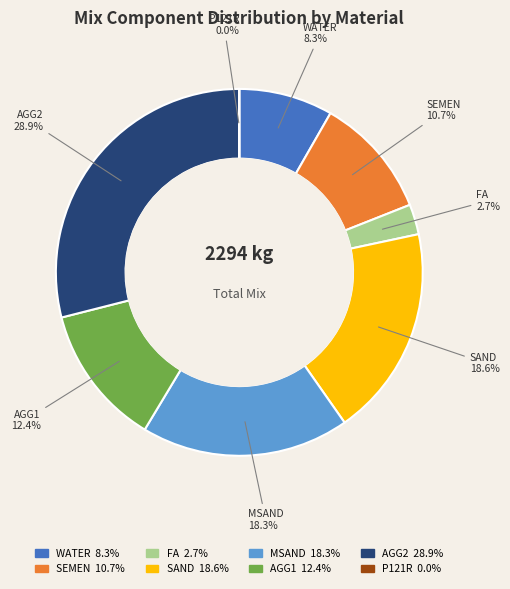

Does MSAND account for over 50% of the chart?

No